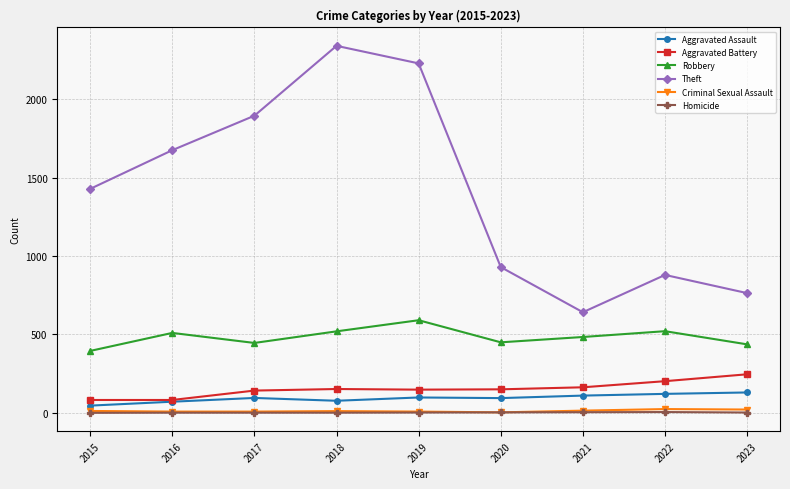

What is the sum of the Robbery values at 2023 and 2020?

887